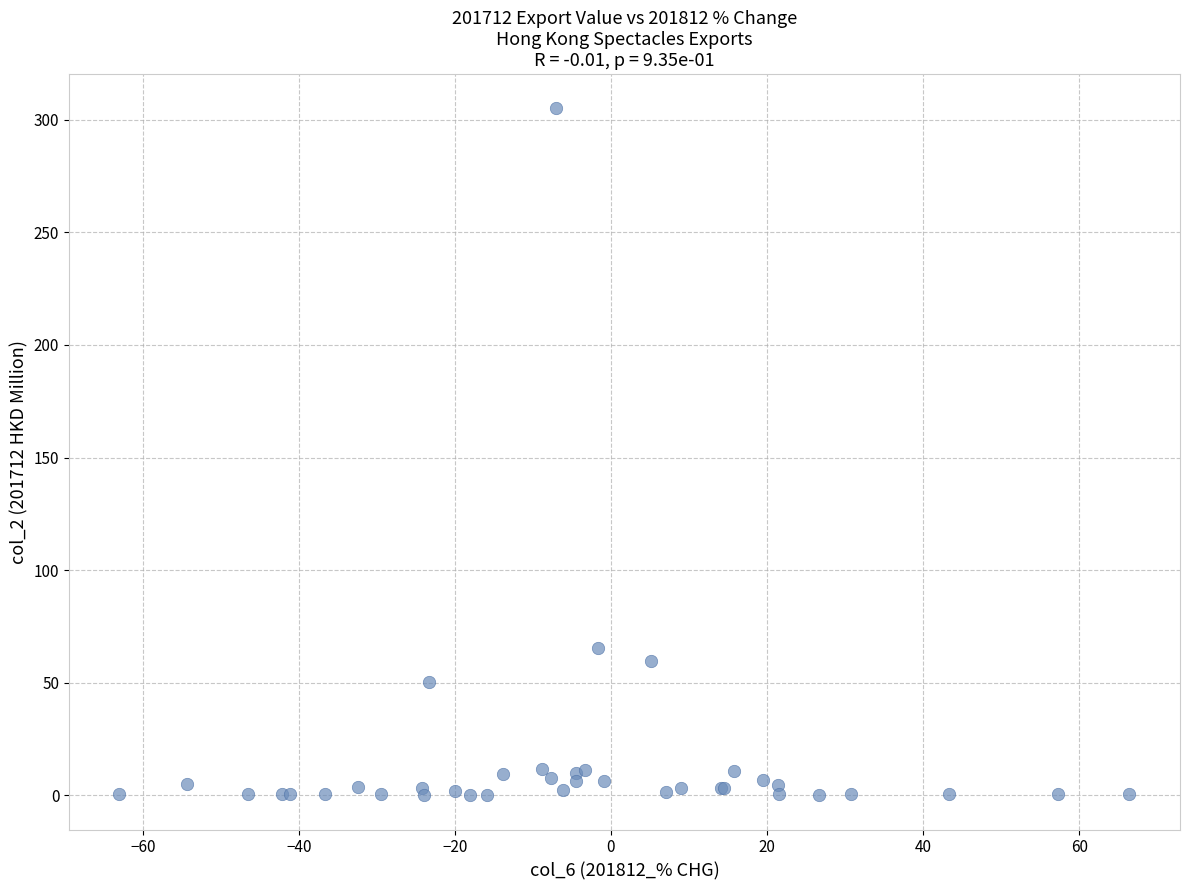

What Y value in the scatter plot is closest to 152?

65.3